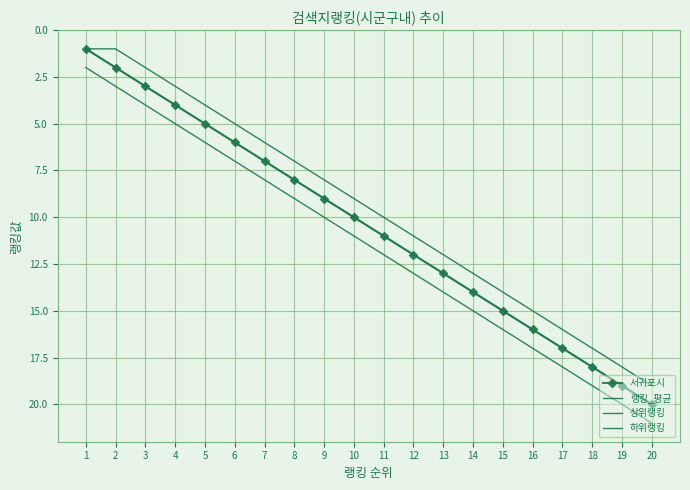

Where does the 서귀포시 series first go above 11?

12